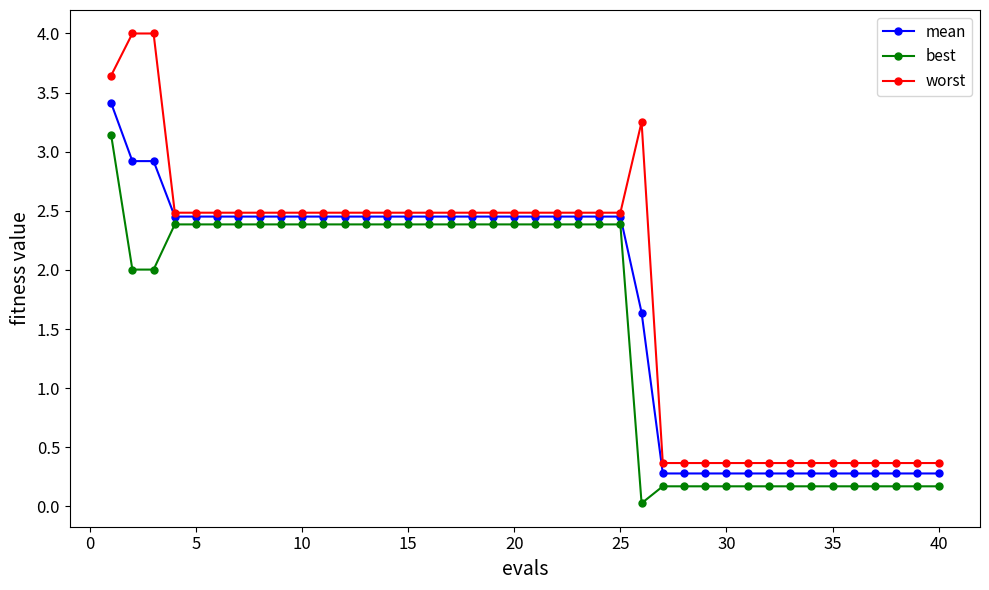

Which series has the largest range (max minus min)?

worst